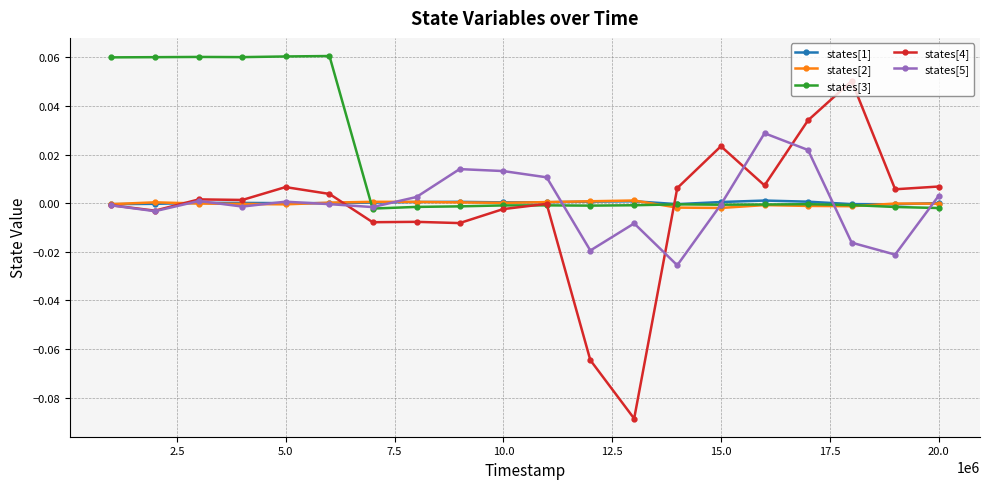

Which series has the largest total across all categories?

states[3]